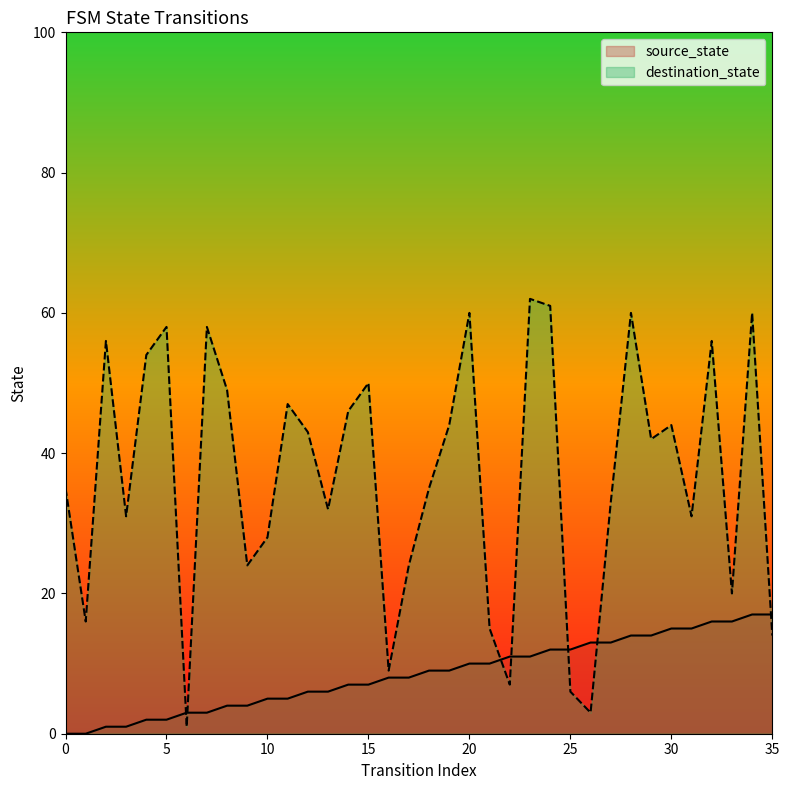

True or false: source_state has a value of 7 at 24.

False